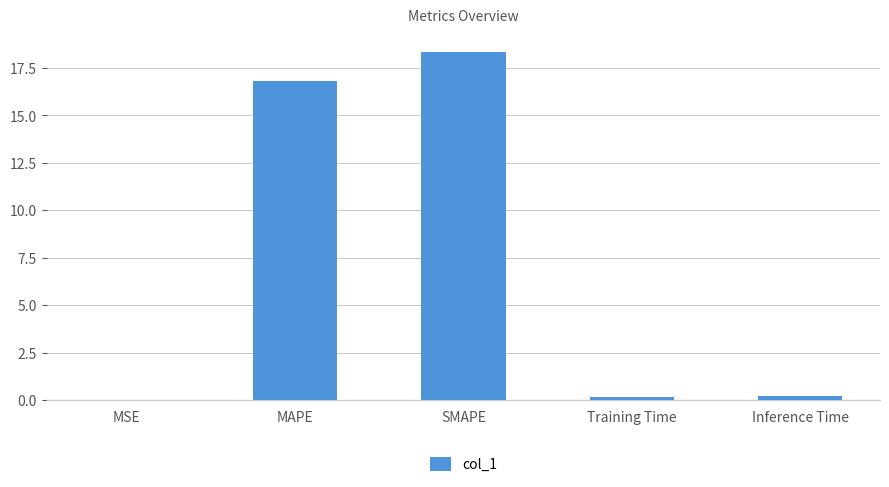

At which category does the chart reach its peak across all series?

SMAPE